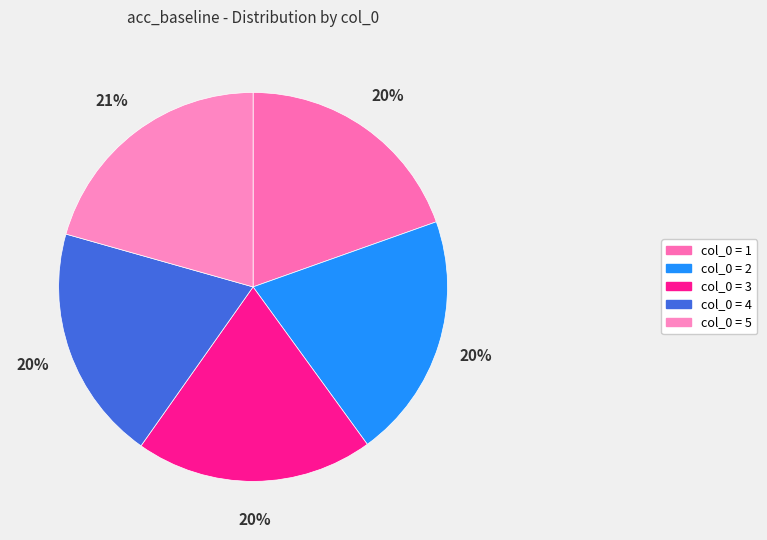

How many slices are in this pie chart?

5